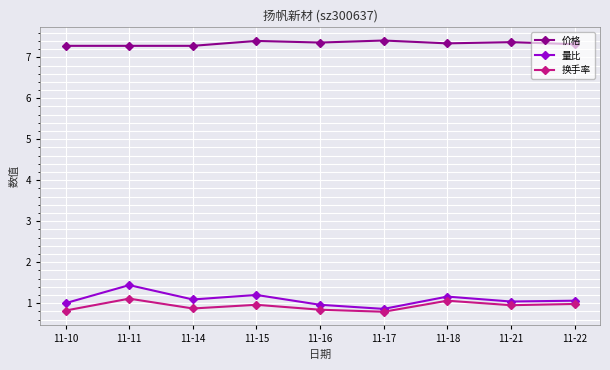

At which category is the sum across all series the highest?

11-11